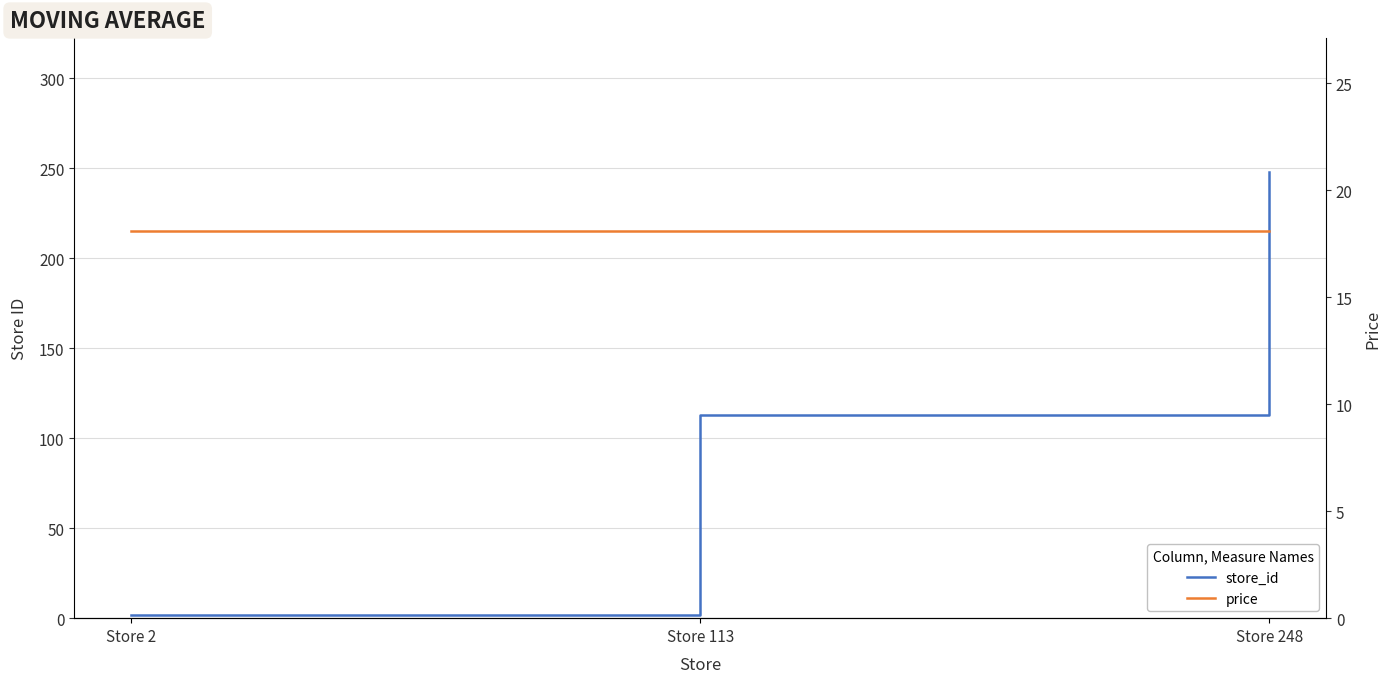

What is the difference between the maximum and minimum values in the store_id series?

246.0